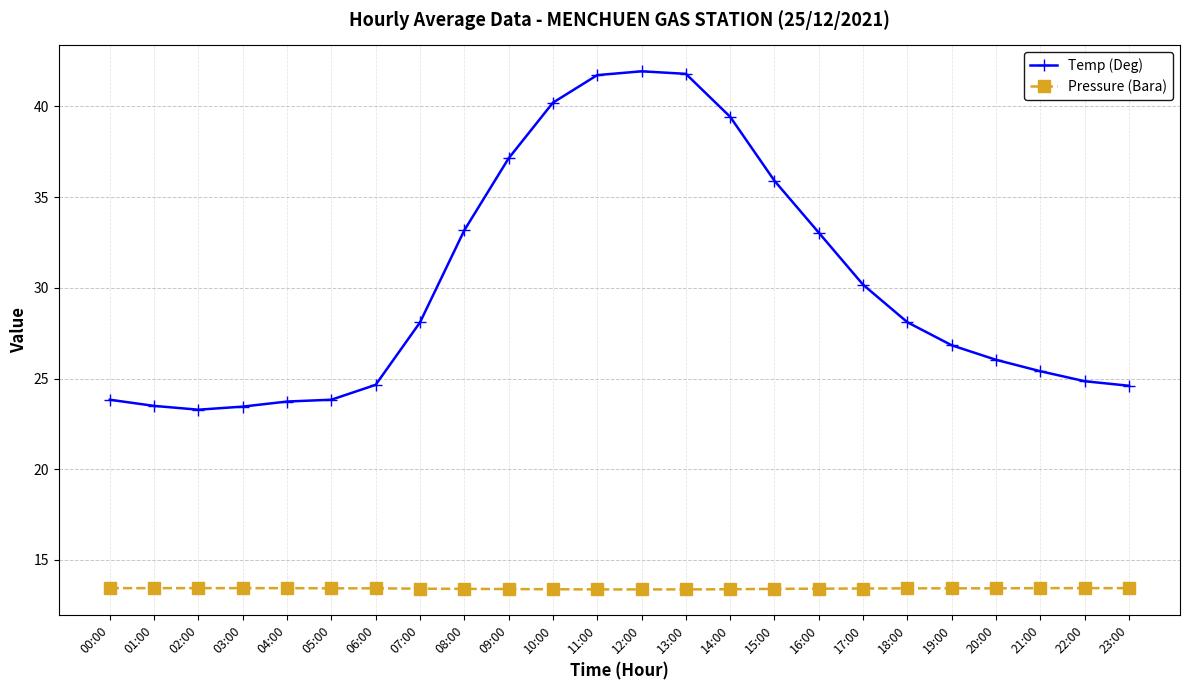

True or false: Temp (Deg) has a value of 40.2 at 10:00.

True